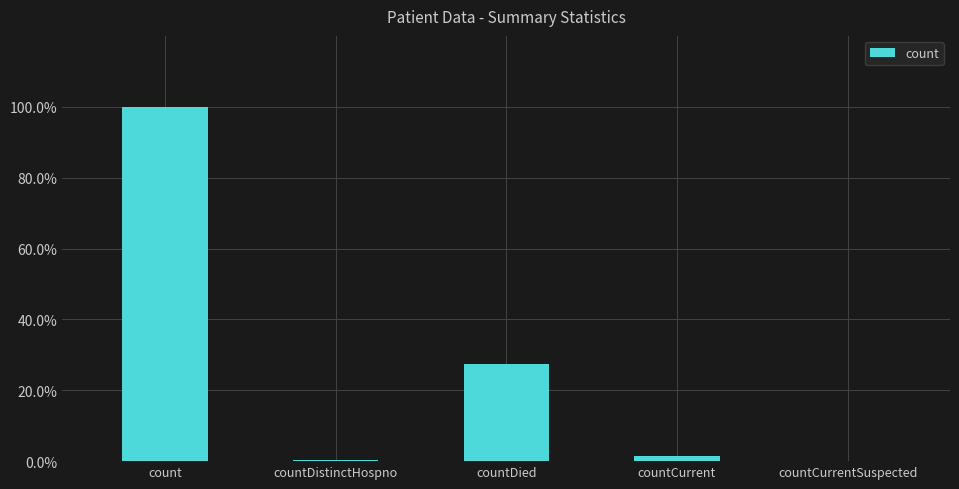

Reading left to right, list all the values displayed in this chart.

count=1.0	countDistinctHospno=0.0	countDied=0.3	countCurrent=0.0	countCurrentSuspected=0.0